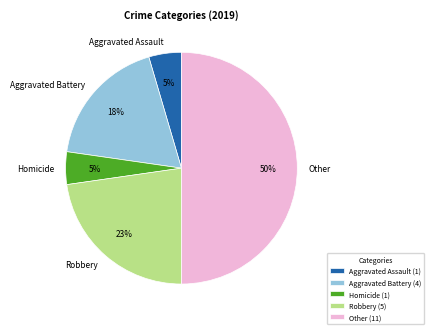

Which category has the biggest portion of the pie?

Other